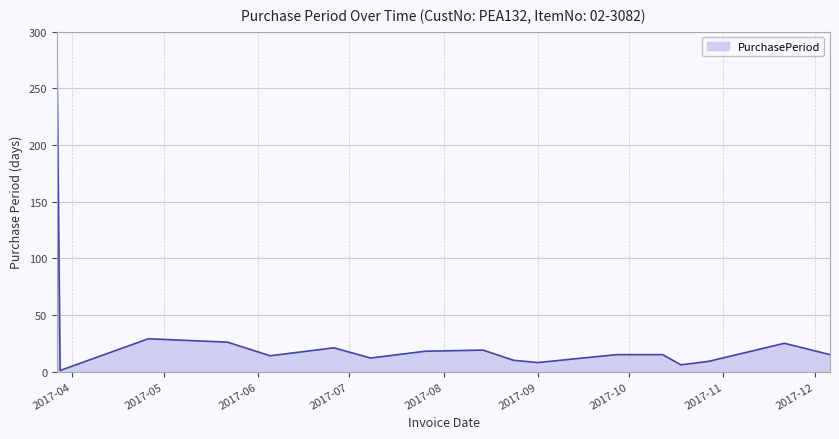

What is the difference between the maximum and minimum values?

268